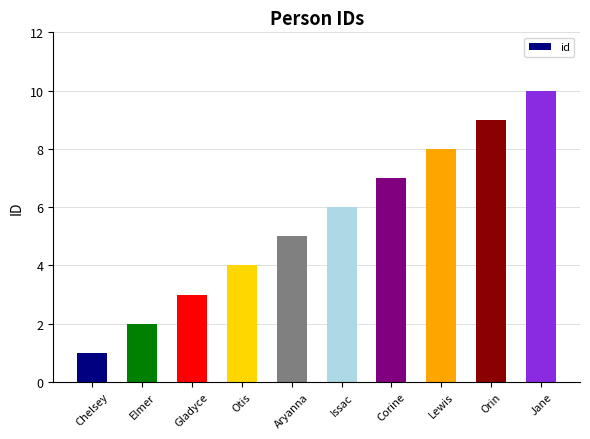

What is the maximum value shown in the chart?

10